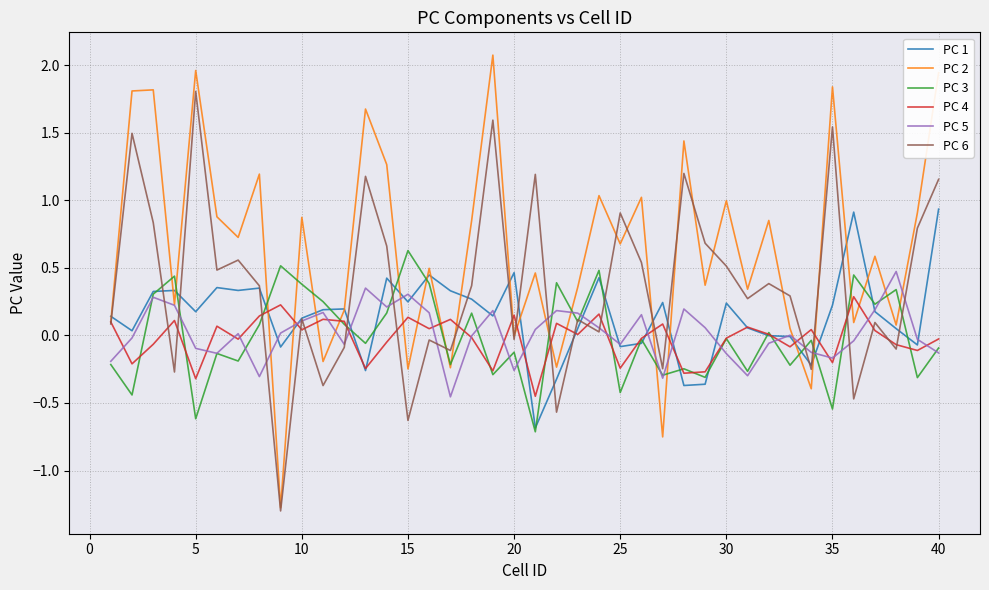

What are all the series names shown in the legend?

PC 1, PC 2, PC 3, PC 4, PC 5, PC 6